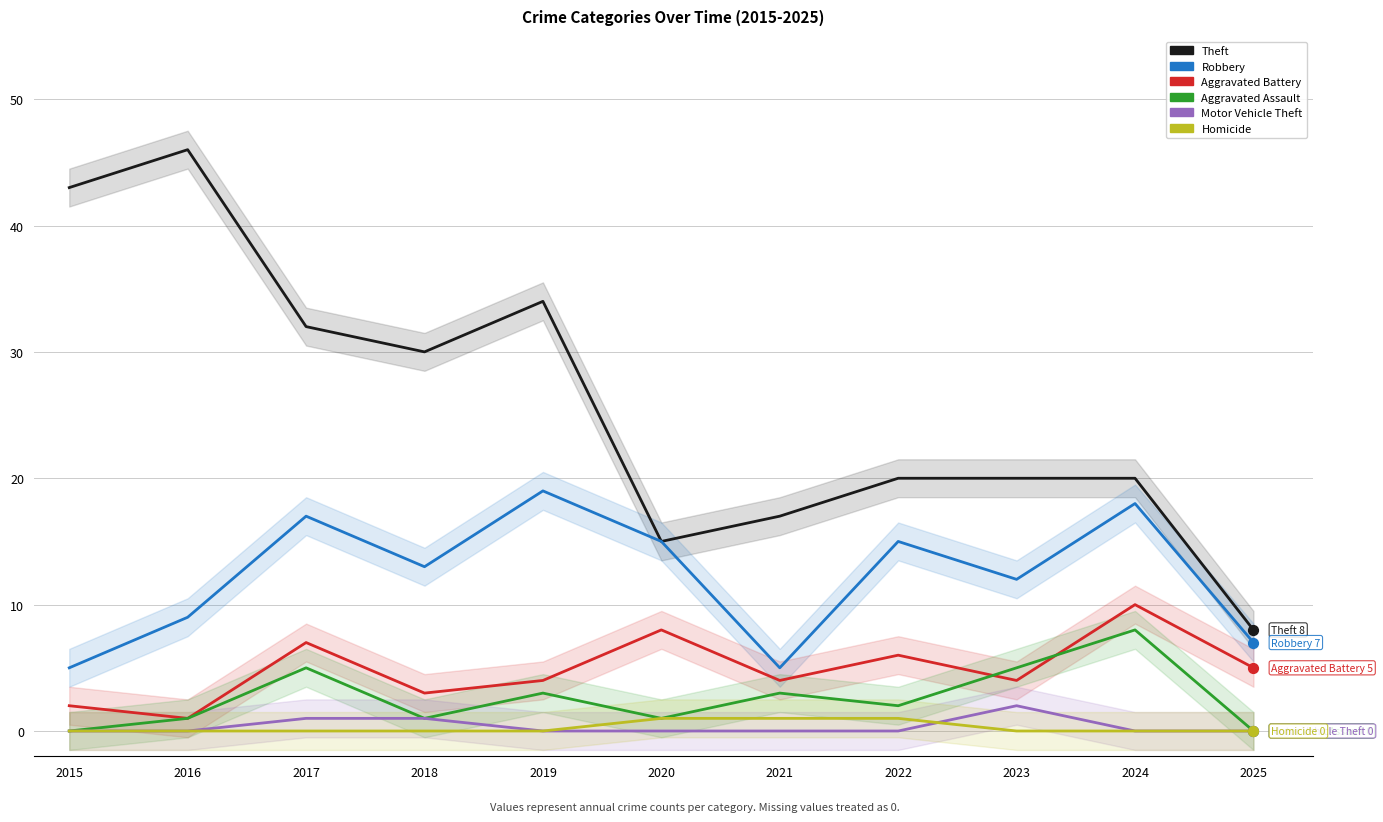

At how many categories does at least one series exceed 1?

11